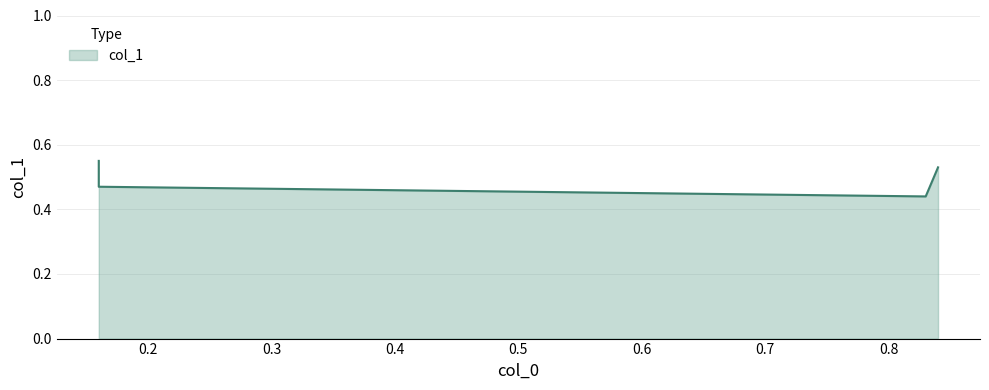

Reading right to left, extract all data points from this chart.

0.5	0.4	0.5	0.6